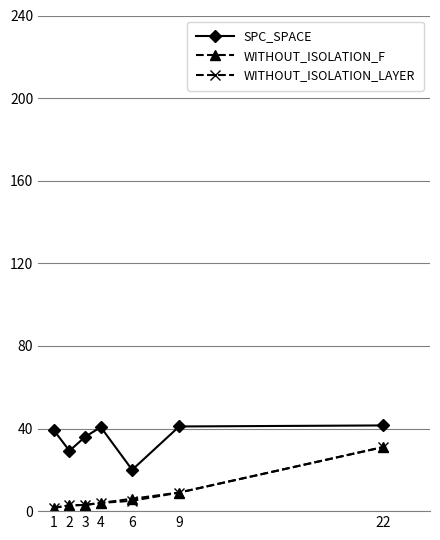

True or false: SPC_SPACE has more than 2 interior local peaks.

False